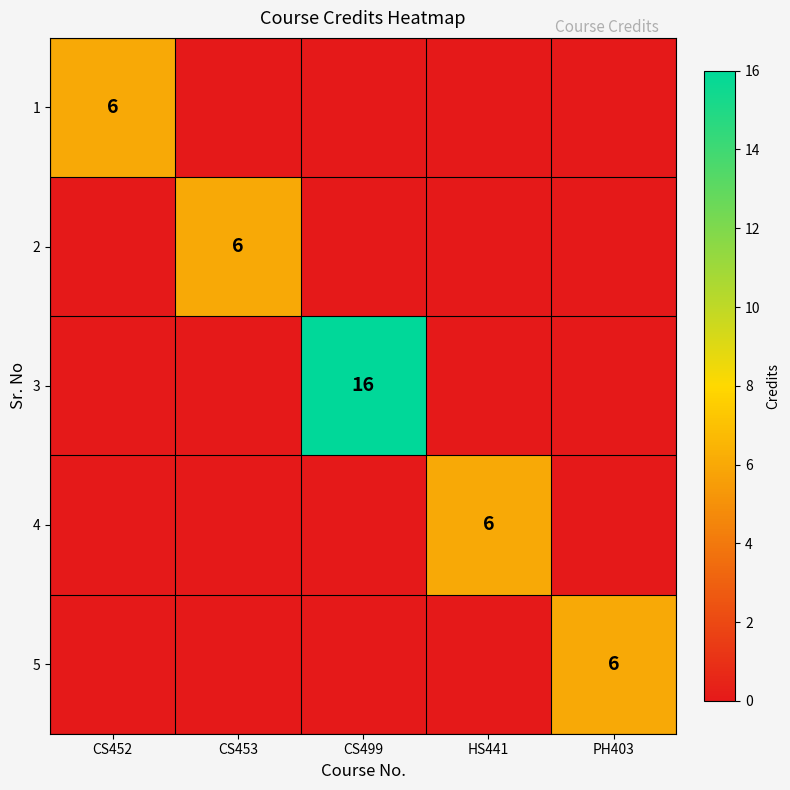

True or false: 4 has a value of 10 at HS441.

False